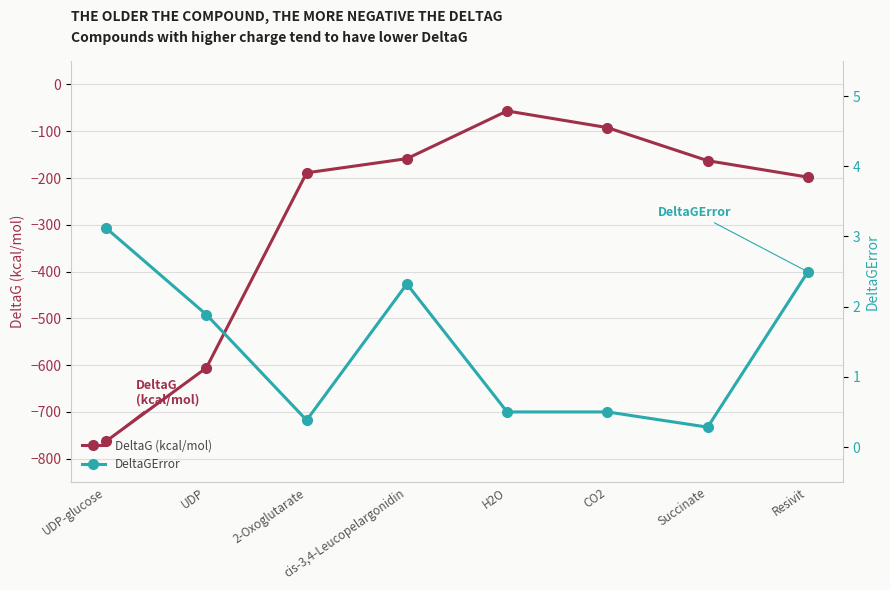

True or false: DeltaGError and DeltaG (kcal/mol) cross at least once.

False